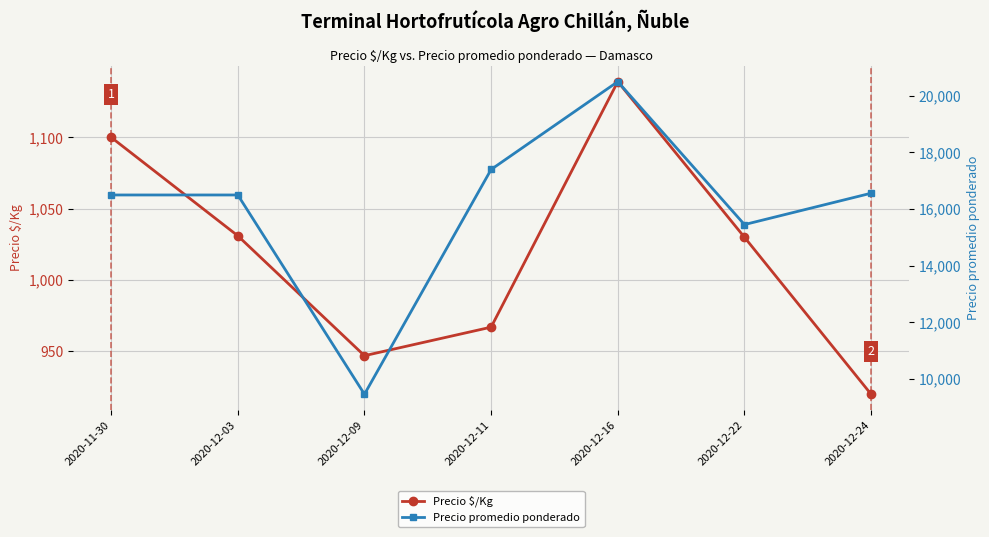

How many values in the Precio promedio ponderado series exceed 16500?

3